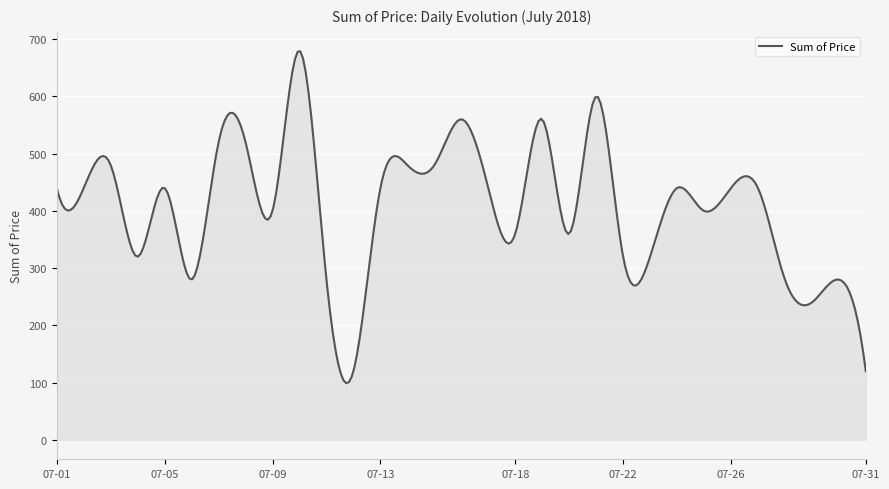

What is the difference between the maximum and minimum values?

579.9